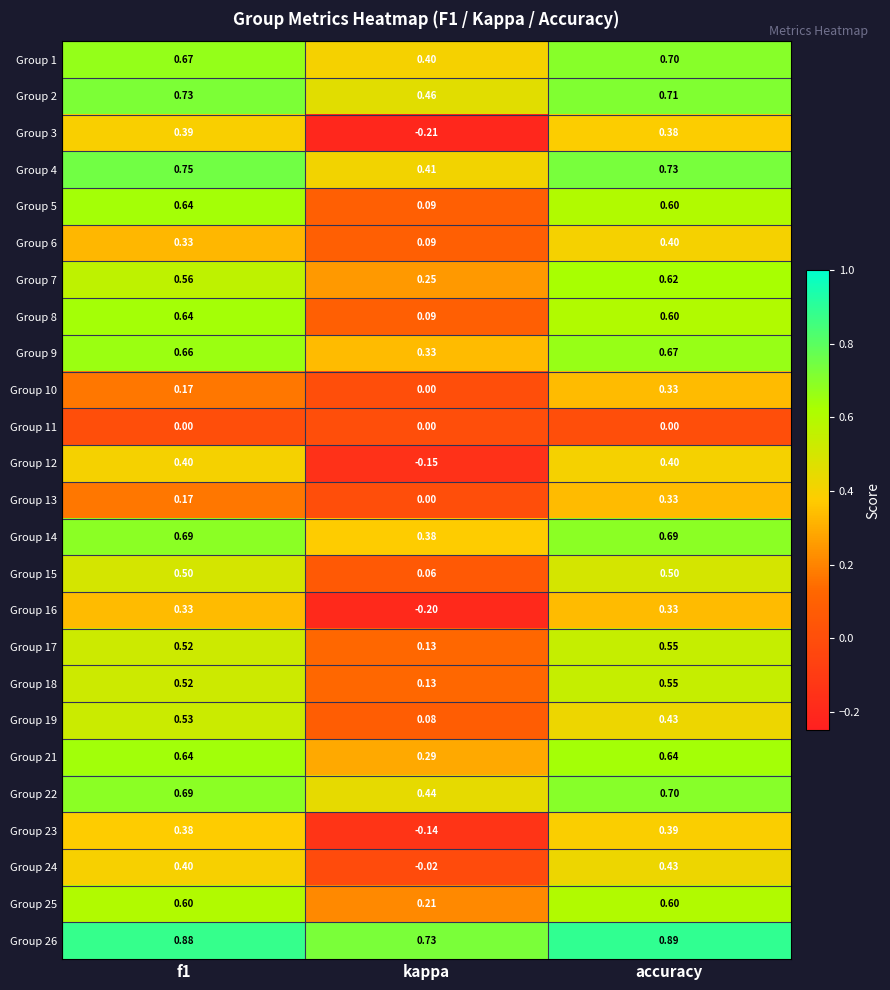

At how many categories does at least one series exceed 0?

3